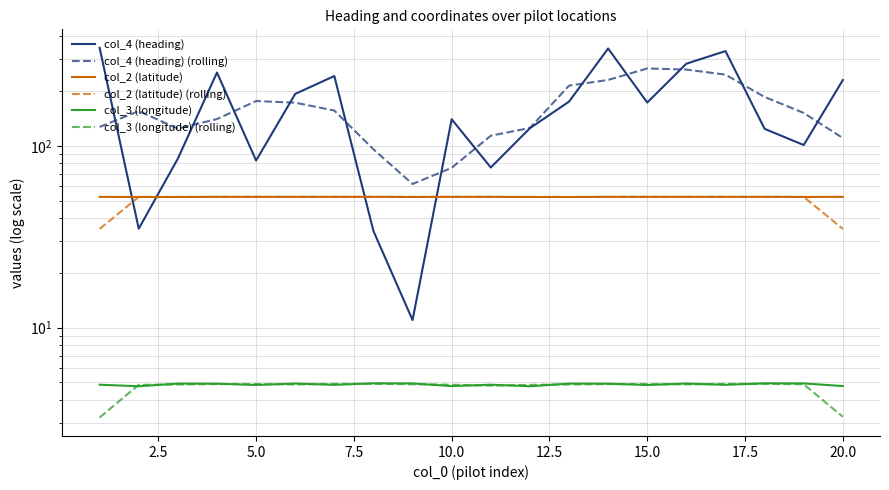

Count the col_2 (latitude) values in the range 52 to 53.

20